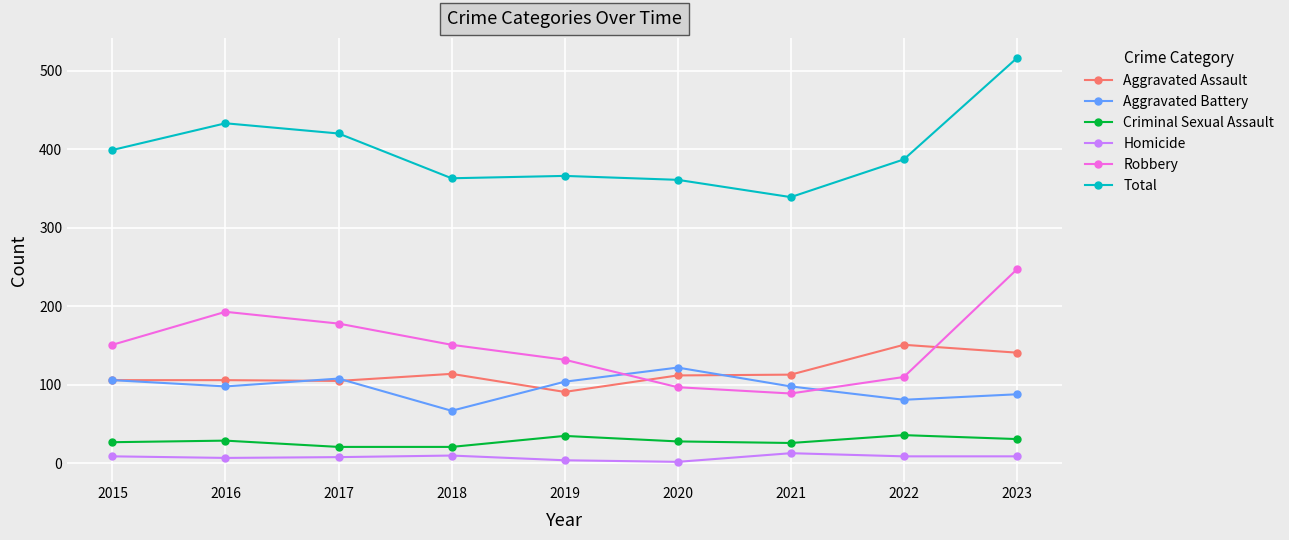

What is the total value across all series at 2022?

774